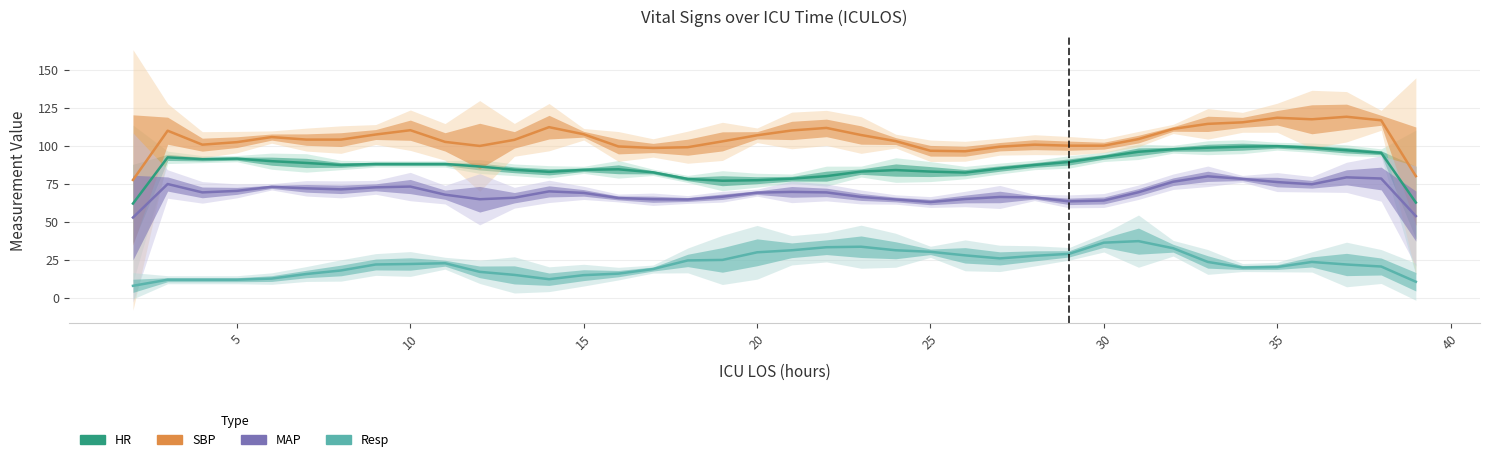

At which label does HR first exceed 87?

5